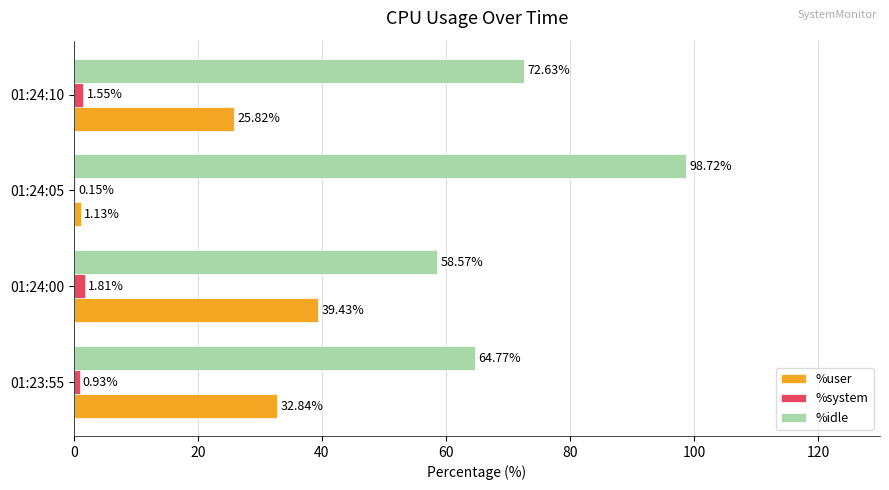

Is the value of %idle at 01:24:00 greater than the value of %system at 01:24:10?

Yes